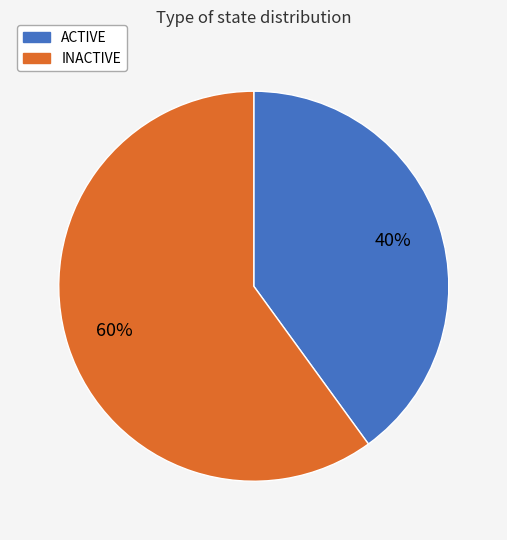

Rank the categories by value from lowest to highest.

ACTIVE, INACTIVE